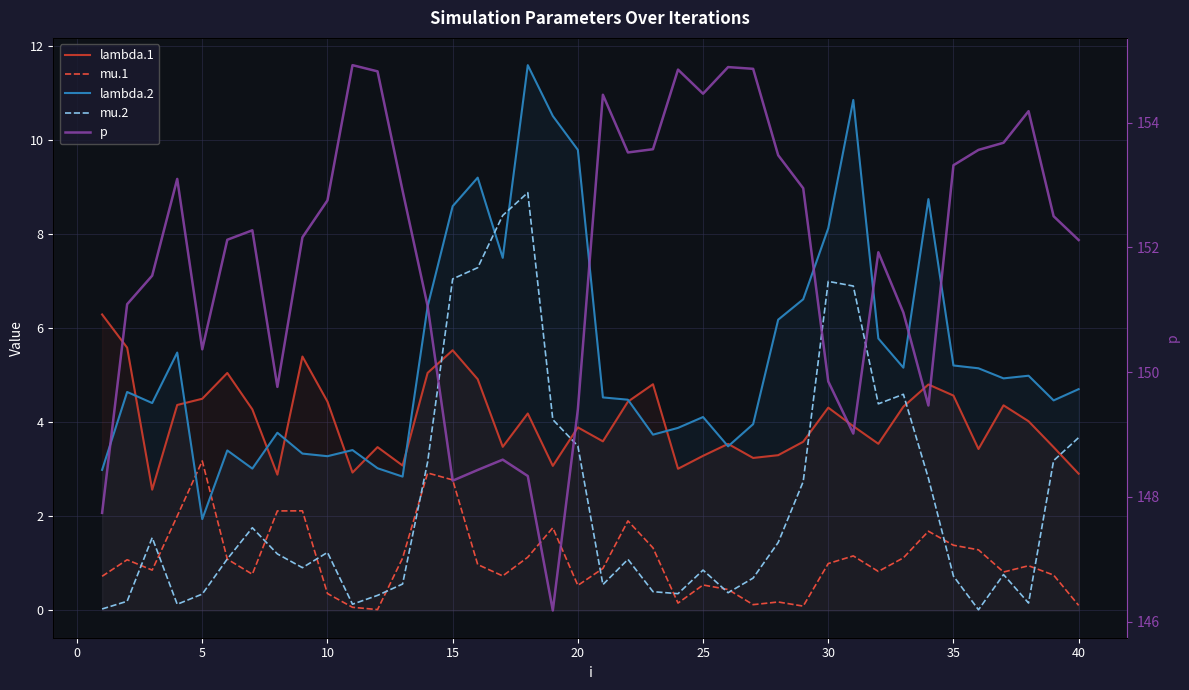

How many lines are shown in the chart?

5